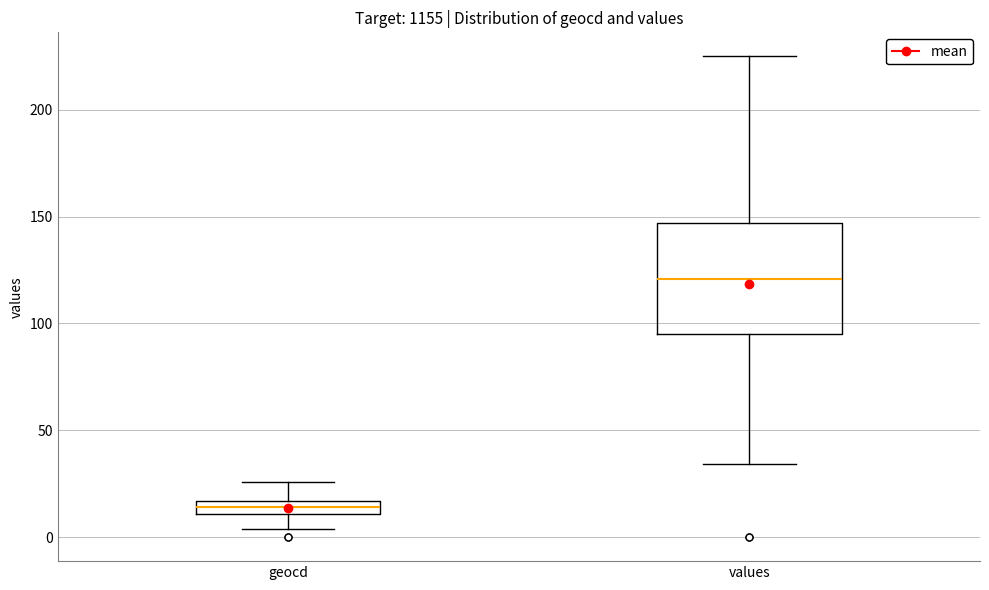

Comparing the boxes themselves (not the whiskers), which one is the tallest?

values